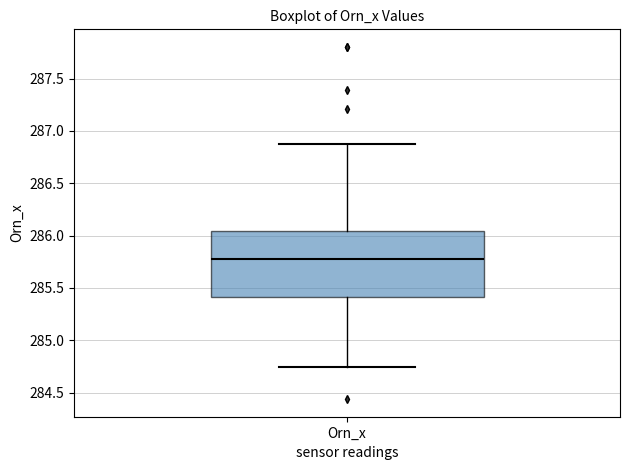

Transcribe this box plot: give where the median line is, the range the box spans, and where the two whiskers end, as read against the y-axis. The values are not printed on the chart, so give them approximately, as read against the axis.

median 285.75, box 285.40 to 286.05, whiskers 284.75 to 286.90